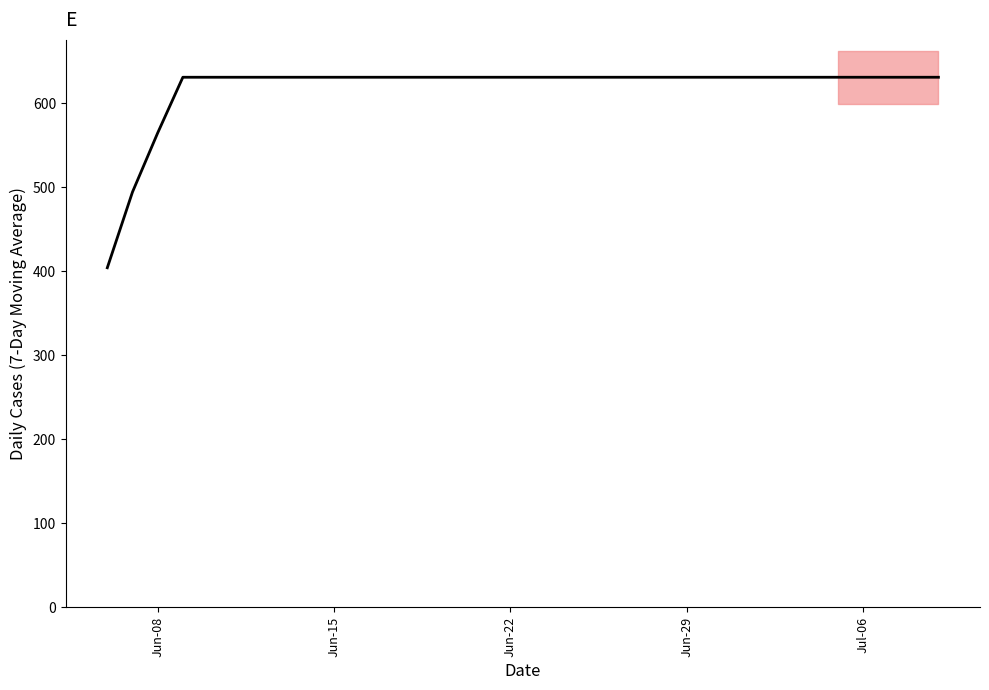

Which label corresponds to the smallest value in the chart?

Jun-08